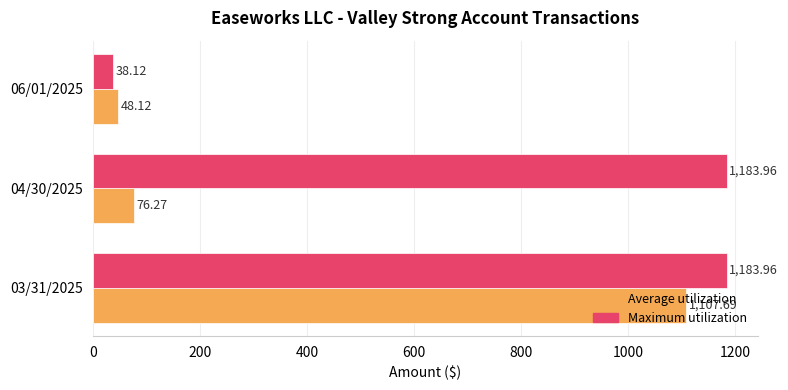

At which category is the sum across all series the highest?

03/31/2025